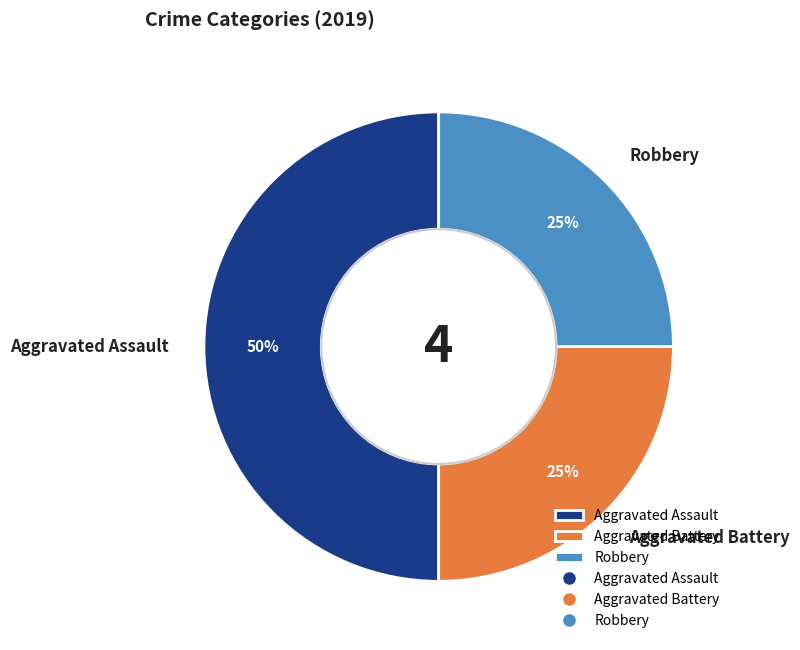

True or false: Robbery accounts for 34% of the total.

False